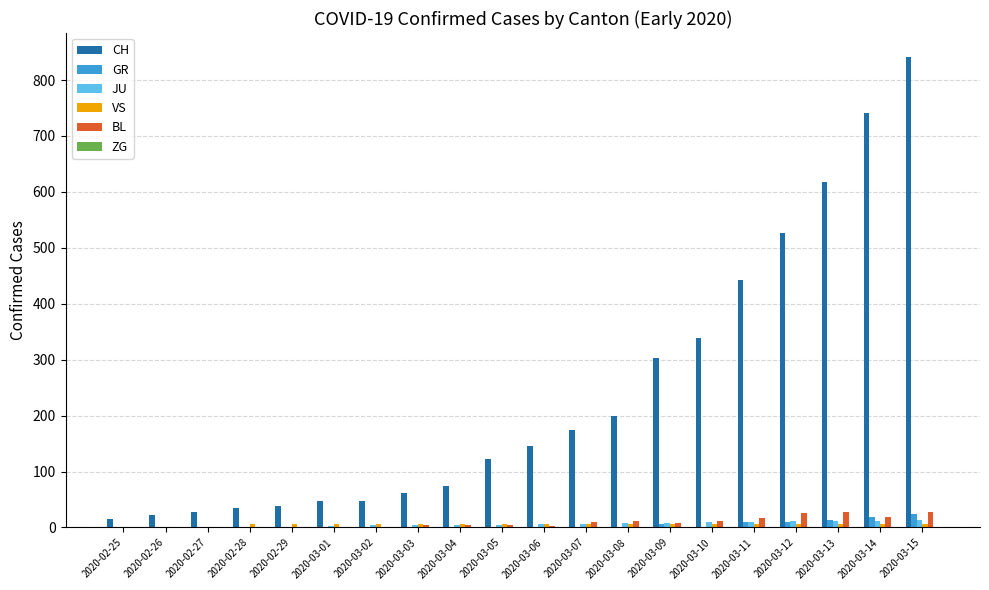

The value of GR at 2020-03-06 is 0. True or false?

True